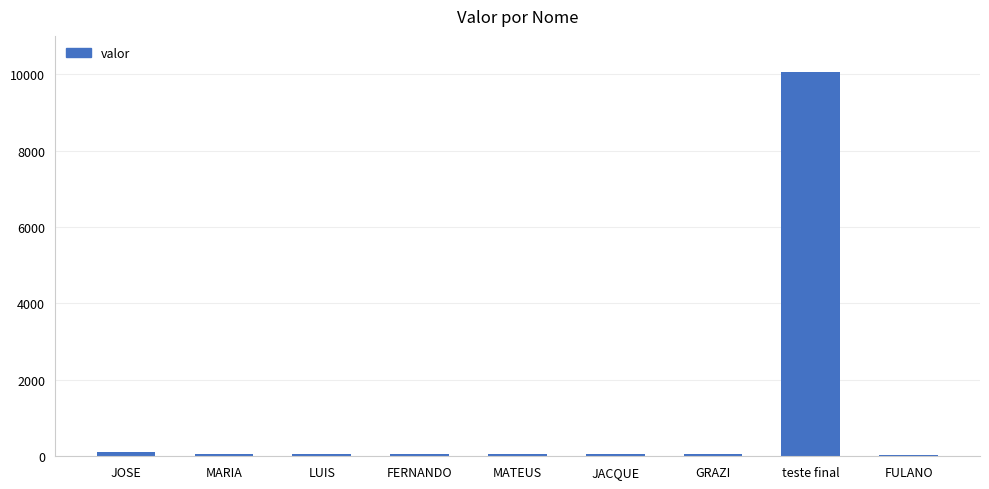

What is the label of the 4th bar from the right?

JACQUE